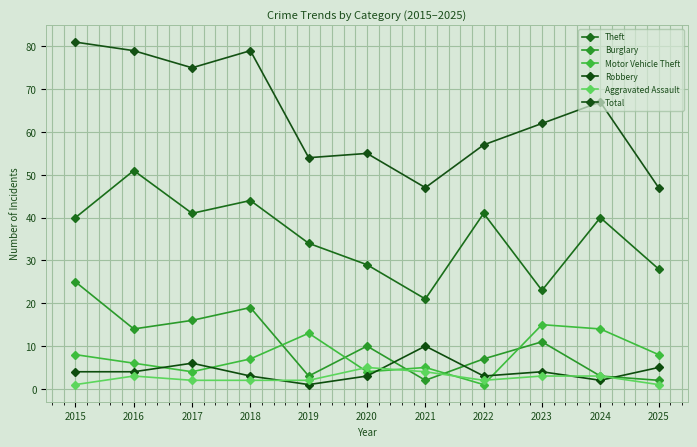

How many lines are shown in the chart?

6